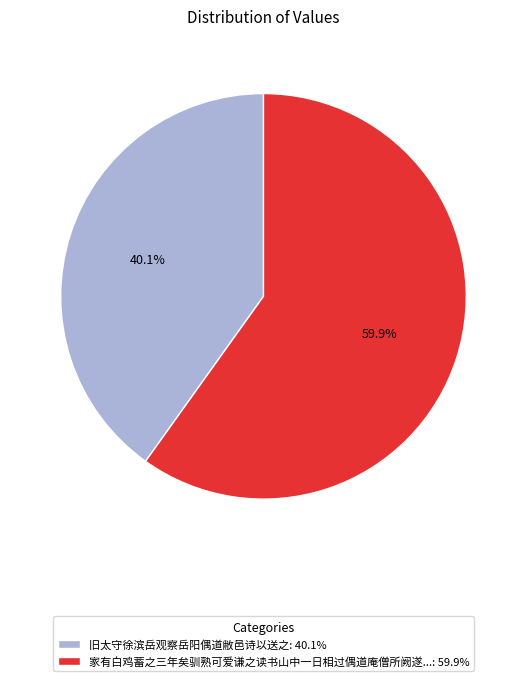

Between 旧太守徐滨岳观察岳阳偶道敝邑诗以送之: 40.1% and 家有白鸡蓄之三年矣驯熟可爱谦之读书山中一日相过偶道庵僧所阙遂...: 59.9%, which is larger?

家有白鸡蓄之三年矣驯熟可爱谦之读书山中一日相过偶道庵僧所阙遂...: 59.9%